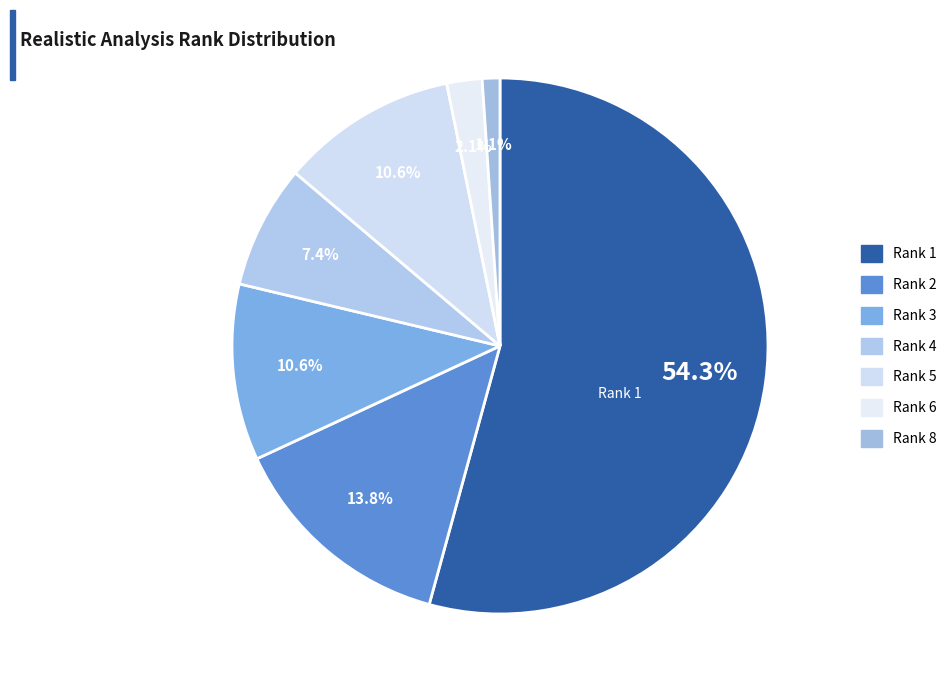

Which category accounts for the majority?

Rank 1